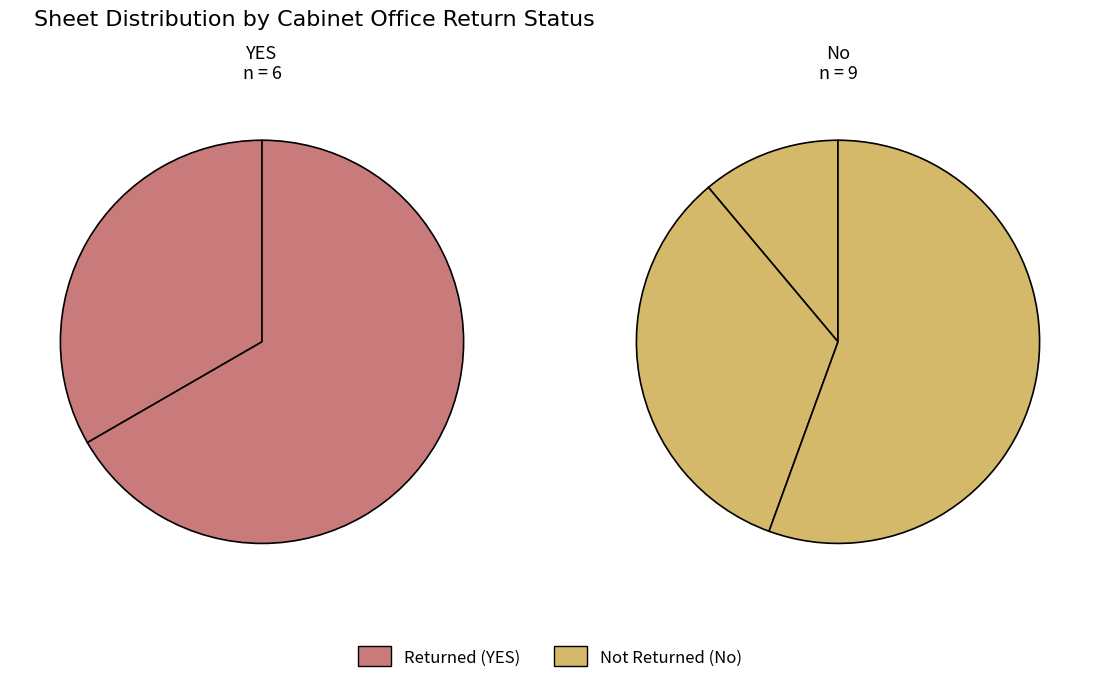

True or false: Data sheet accounts for 27% of the total.

True